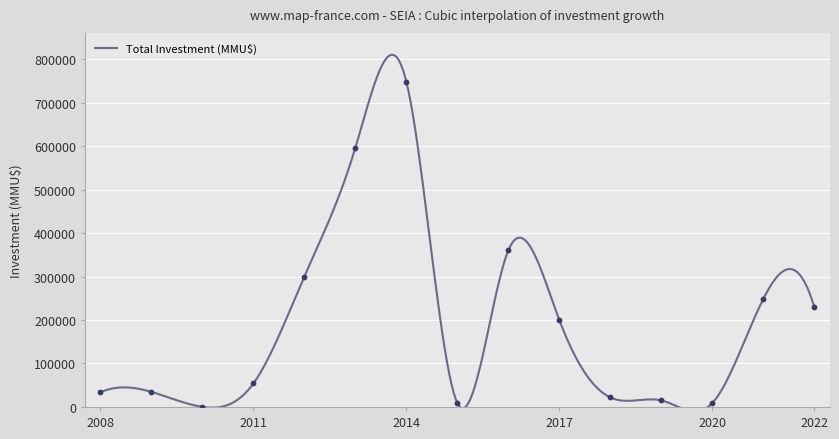

Which has a higher value, 2016 or 2010?

2016